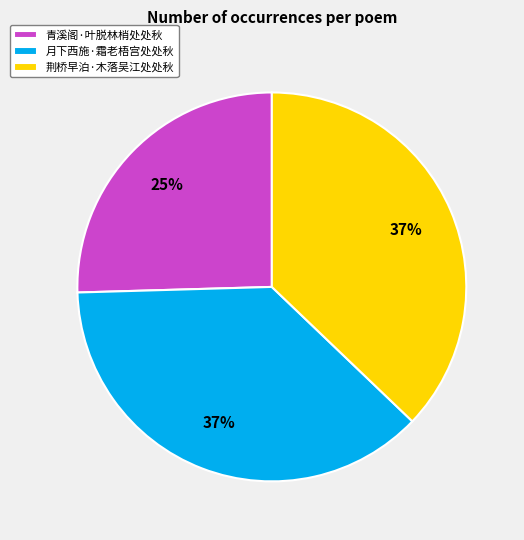

Is the sum of 荆桥早泊·木落吴江处处秋 and 月下西施·霜老梧宫处处秋 greater than half?

Yes